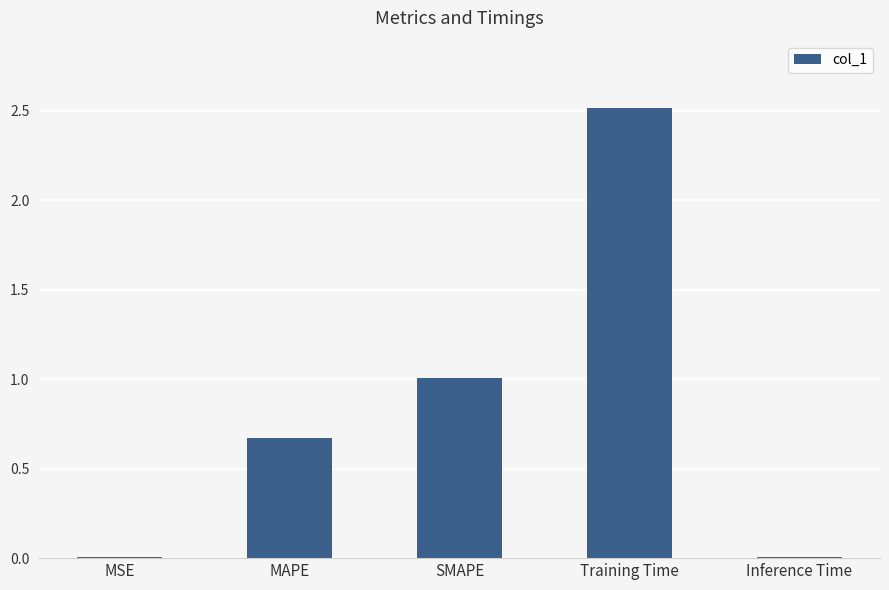

Which has a higher value, Training Time or SMAPE?

Training Time